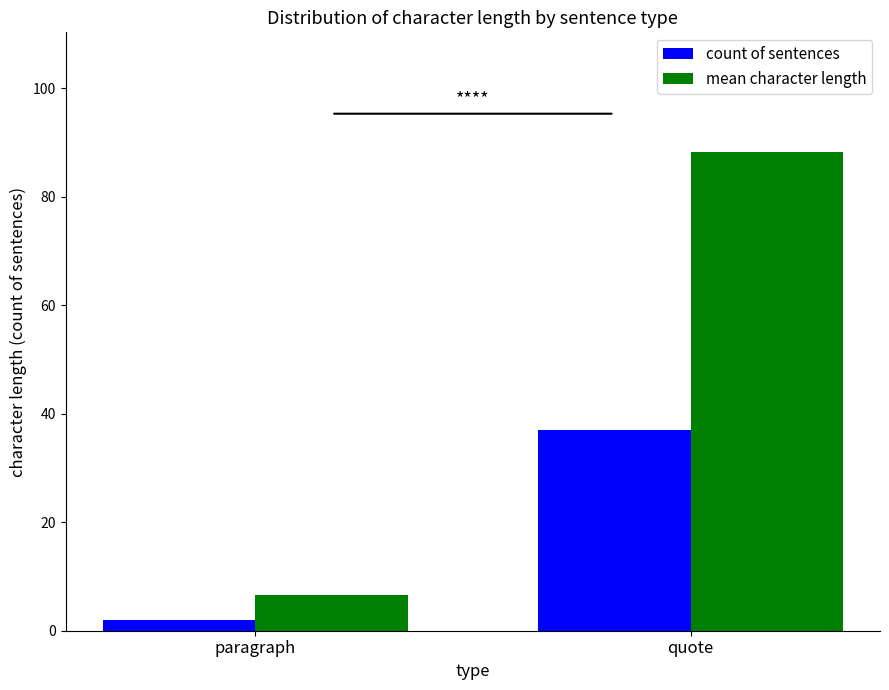

Is it true that count of sentences equals 2.0 at paragraph?

True